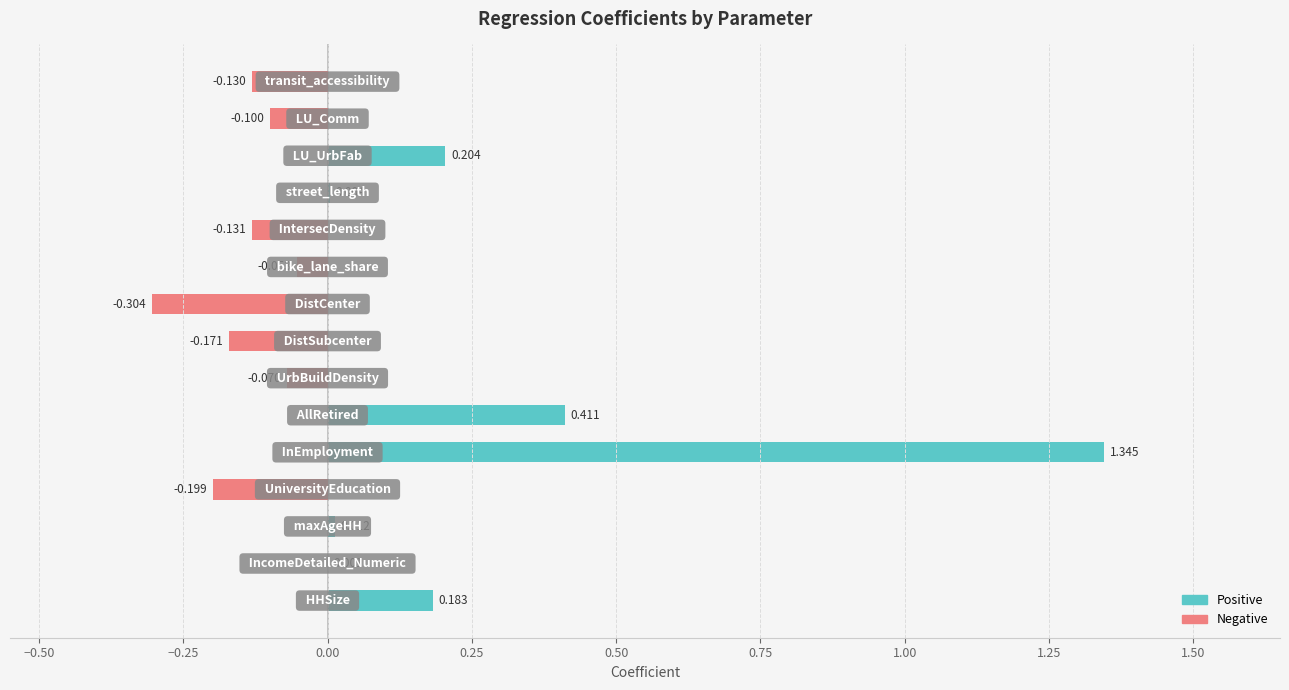

How many categories are shown in the chart?

15